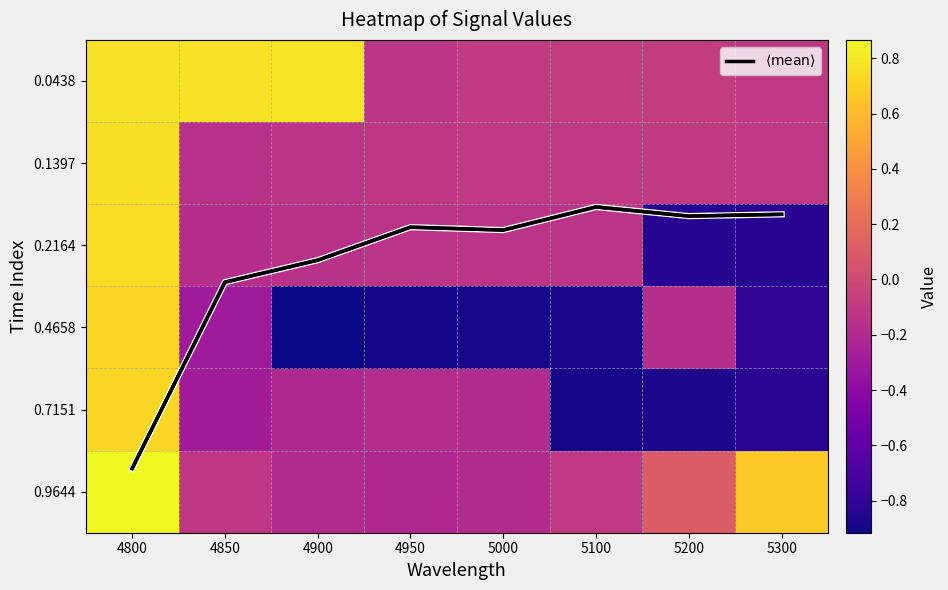

How many values in 0.0438 are below zero?

5